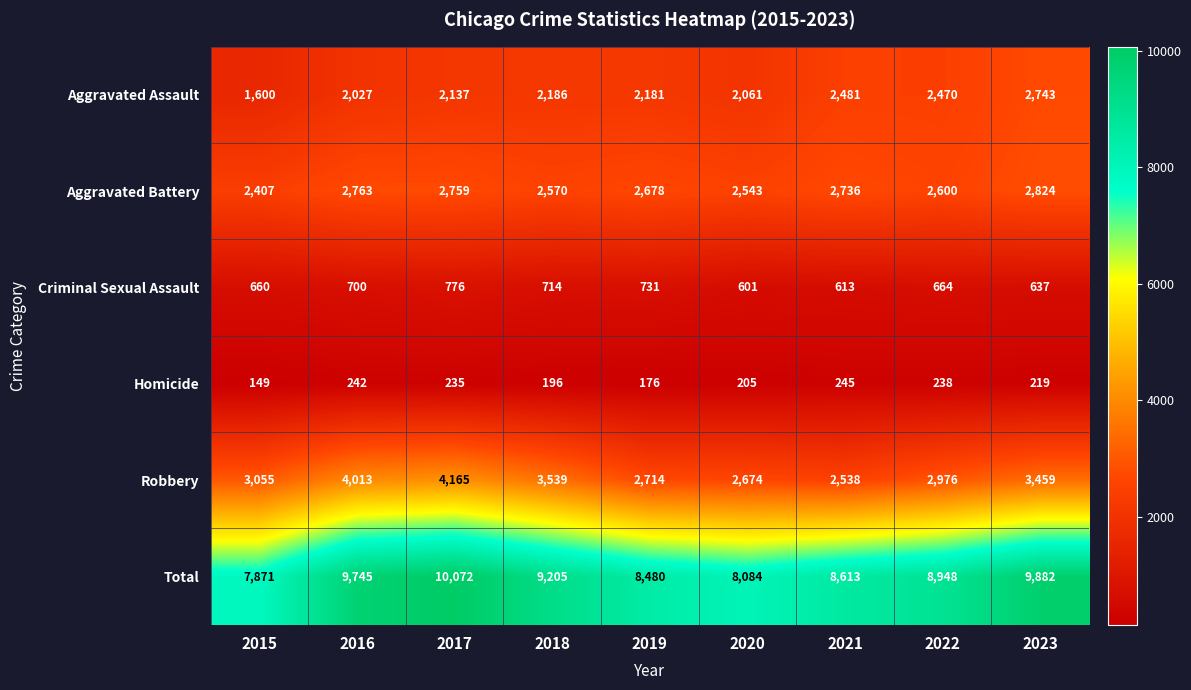

Between 2019 and 2022, which series saw the biggest shift?

Total